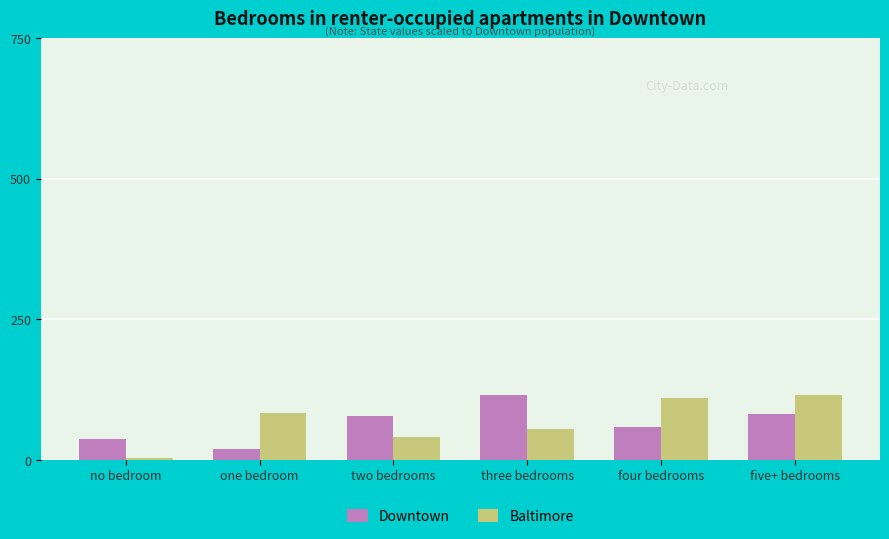

What is the spread (max minus min) of values at one bedroom?

64